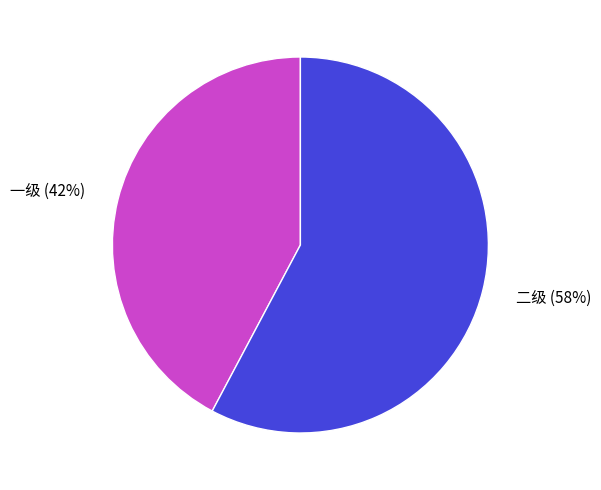

Rank the categories by value from highest to lowest.

二级, 一级